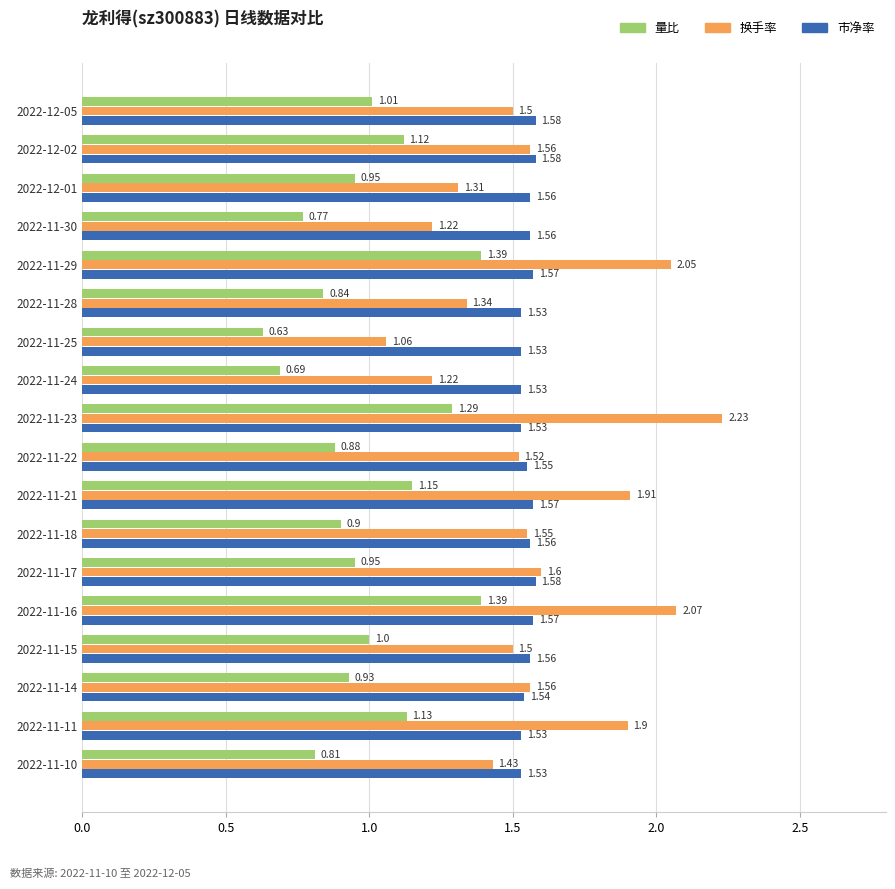

Rank the series at 2022-11-16 from lowest to highest value.

量比, 市净率, 换手率